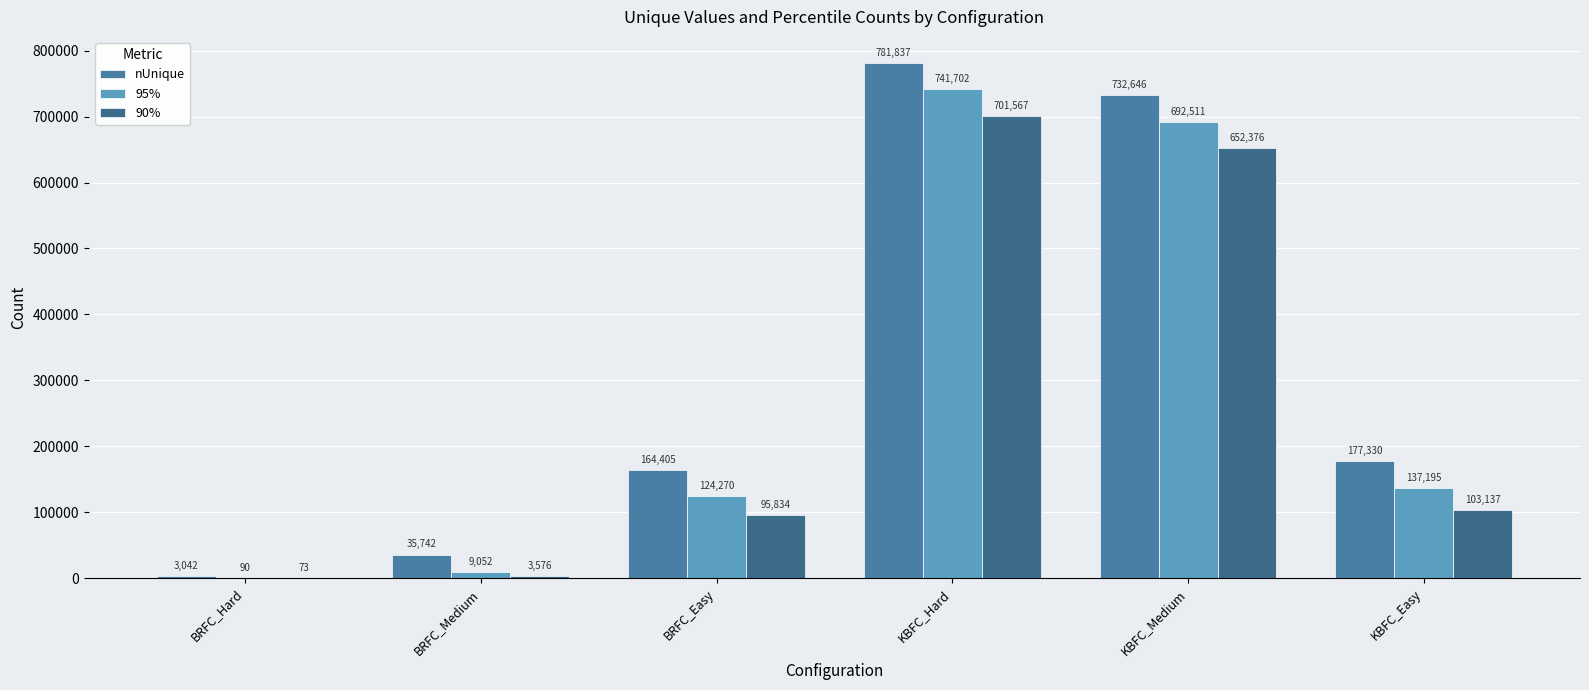

What is the difference between the nUnique values at KBFC_Hard and BRFC_Medium?

746095